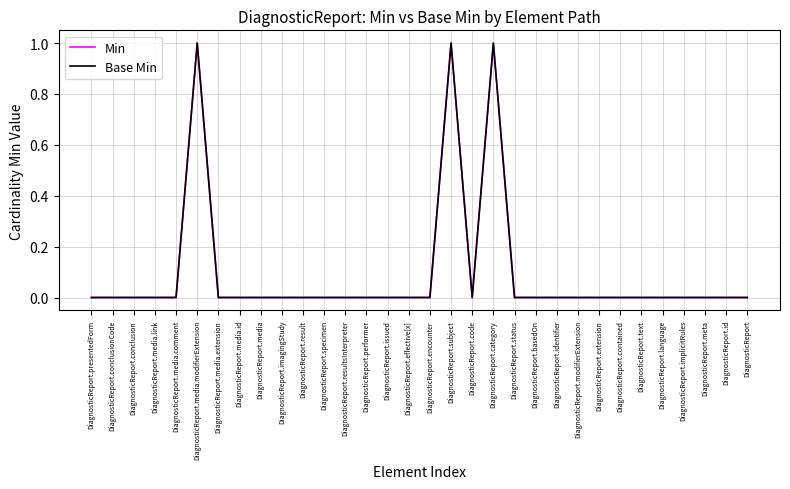

Between DiagnosticReport.meta and DiagnosticReport.category, which series saw the biggest shift?

Min